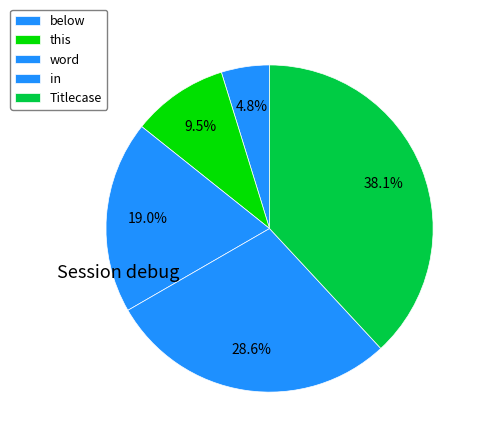

True or false: below accounts for 9% of the total.

False